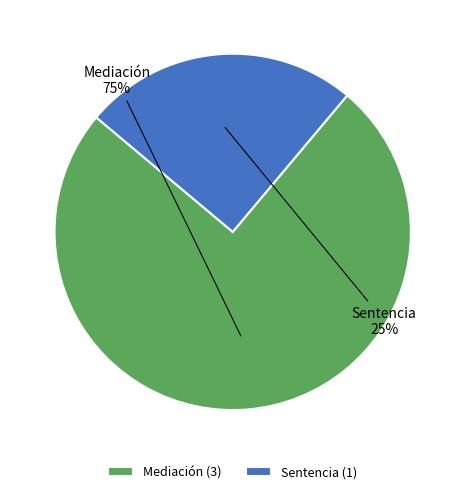

Combined, do Mediación (3) and Sentencia (1) account for over 50%?

Yes